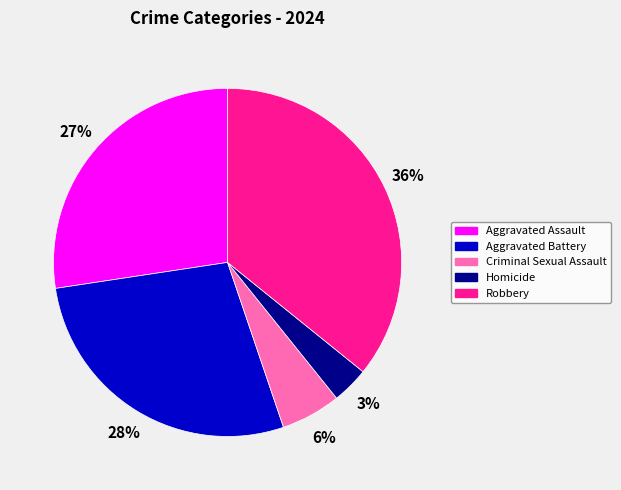

Does Homicide represent more than half of the total?

No